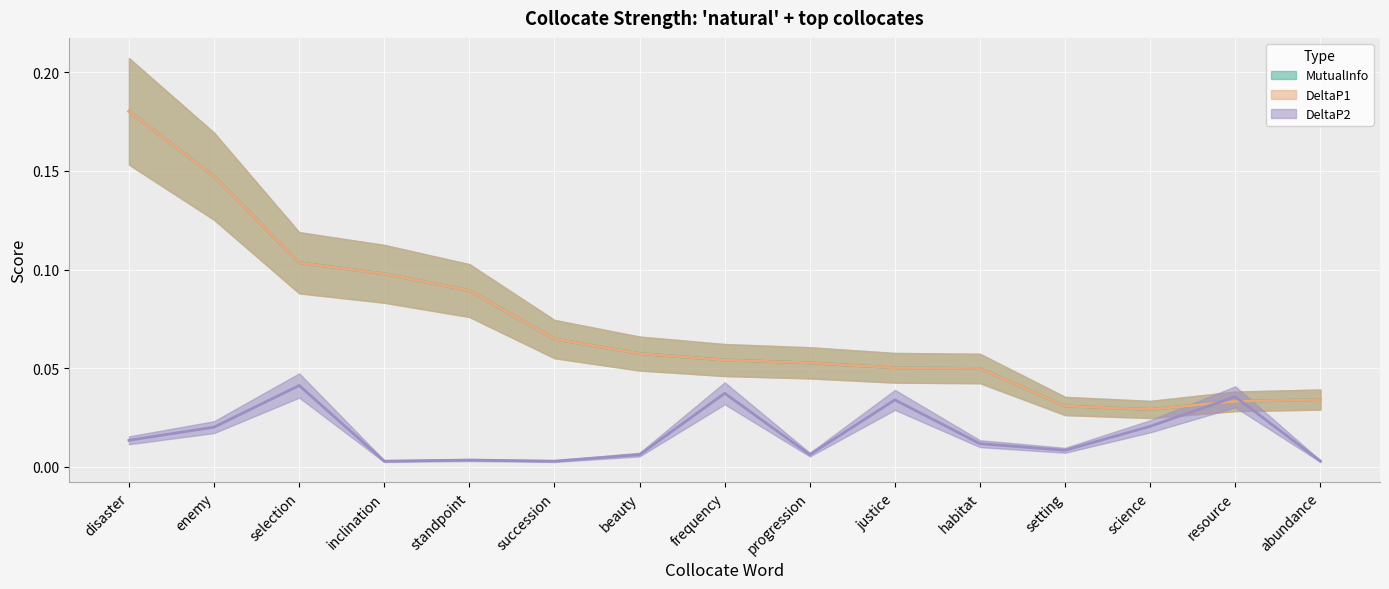

How many lines are shown in the chart?

3